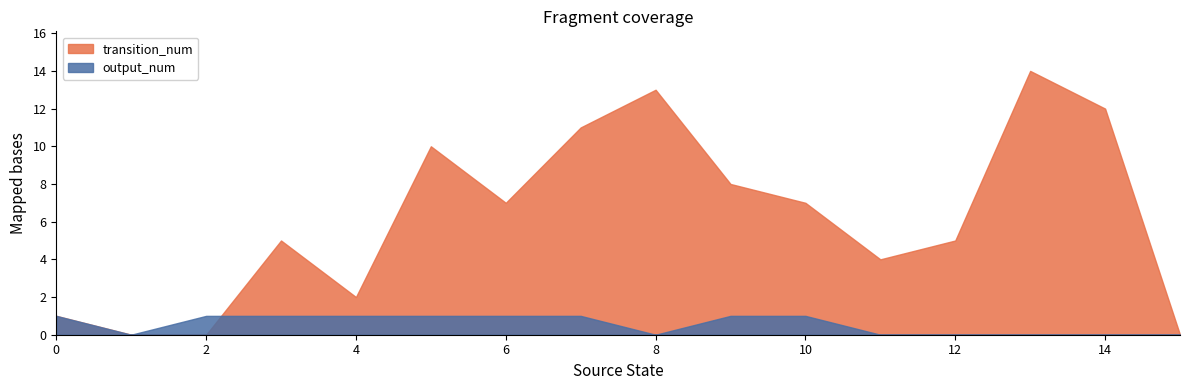

How many positive values does the transition_num series have?

13